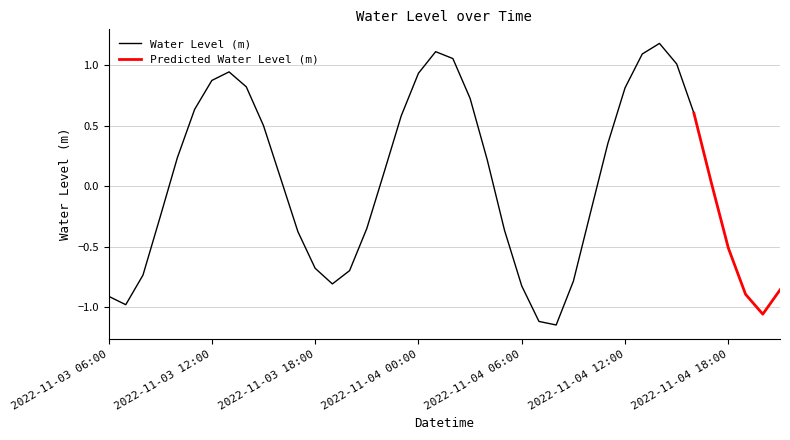

The chart shows a value of -1.5 at 2022-11-04 07:00. True or false?

False